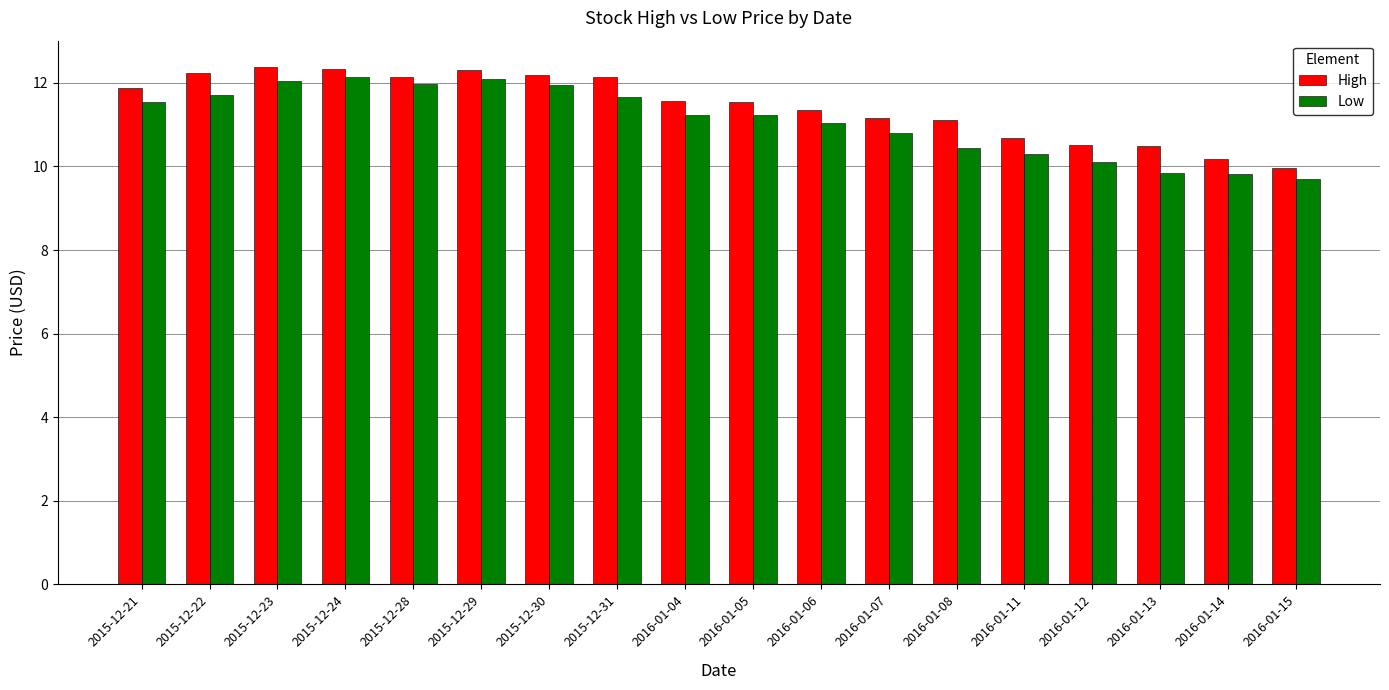

What is the maximum value for High?

12.4